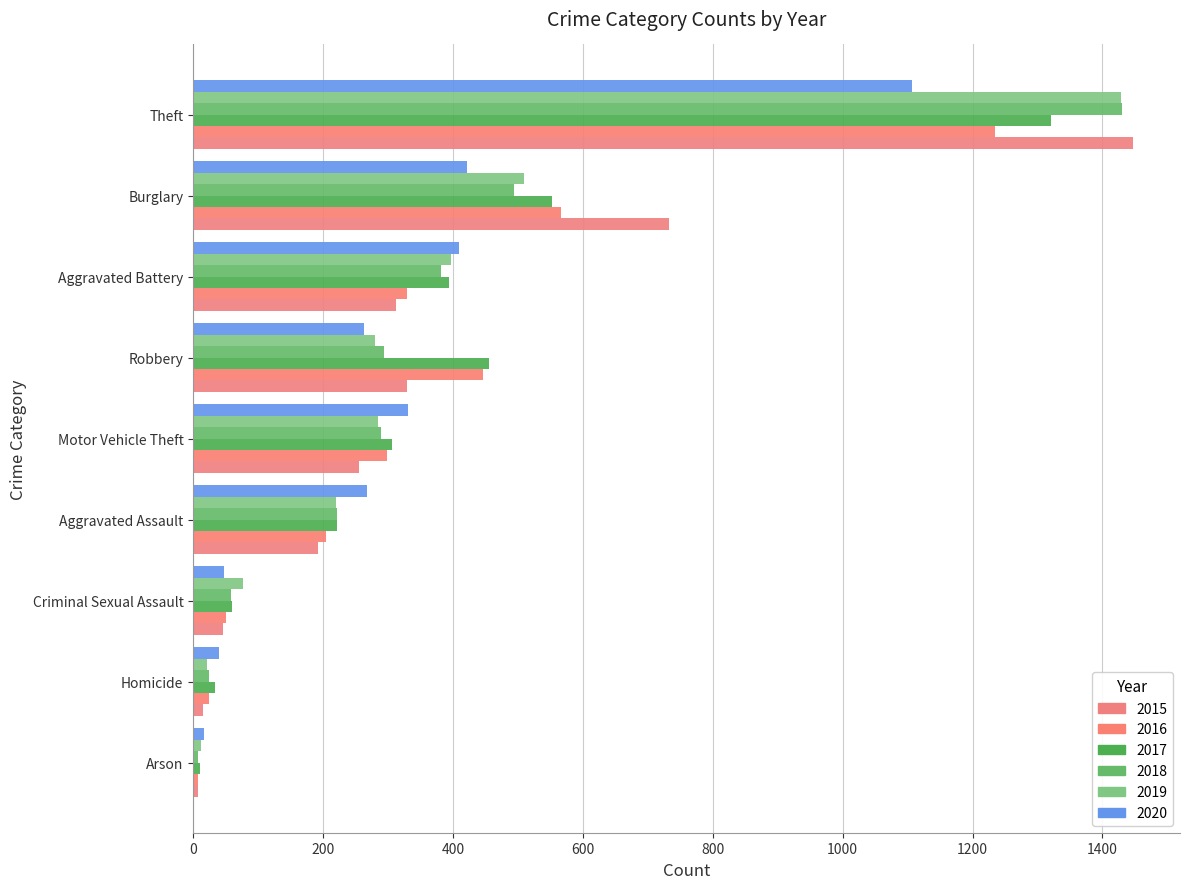

How many categories are shown in the chart?

9